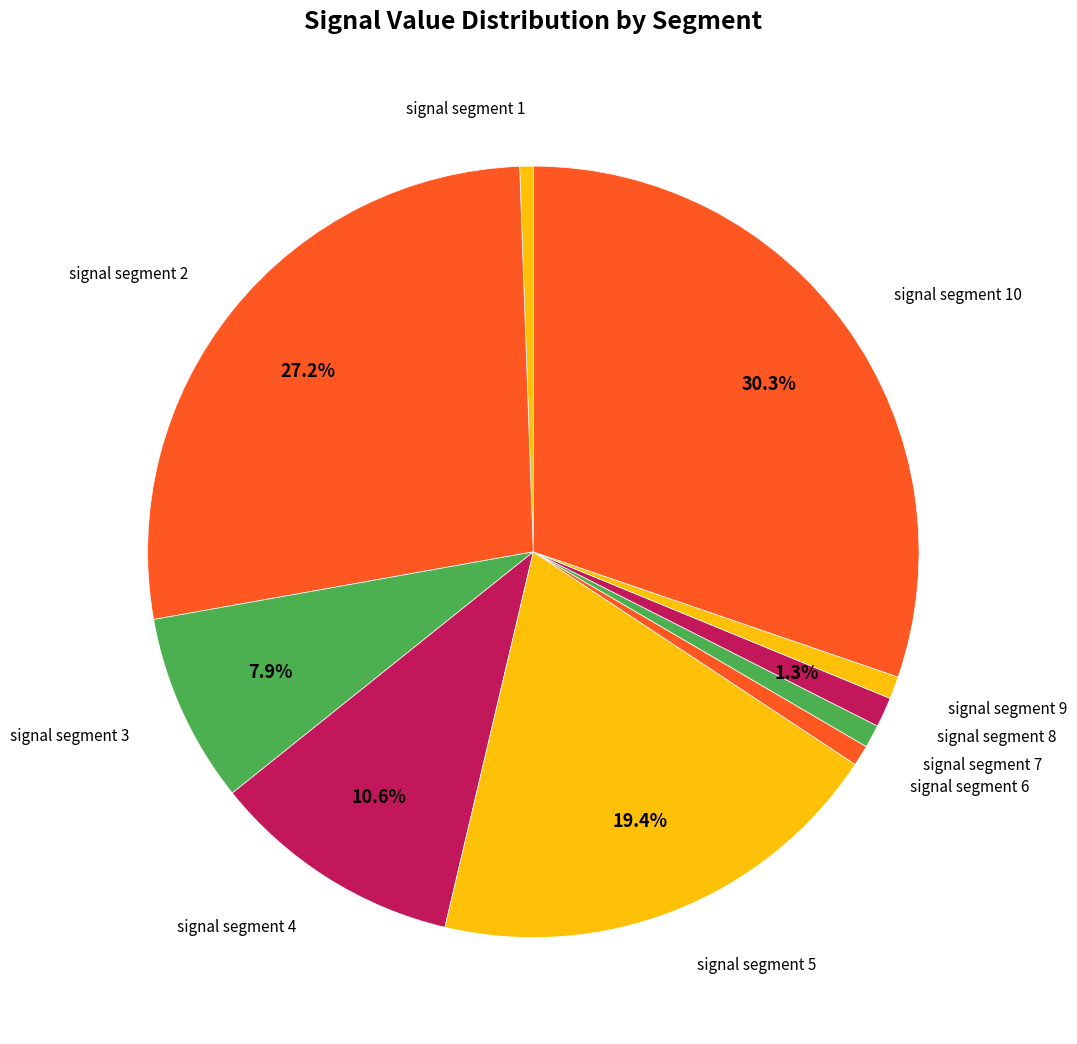

Count the number of slices in the pie.

10